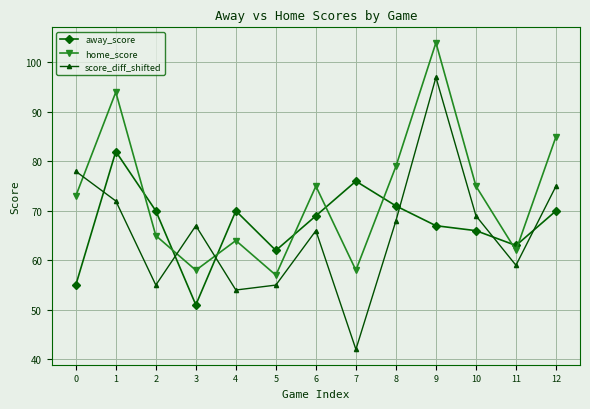

Reading right to left, list all the values displayed in this chart.

away_score: 70	63	66	67	71	76	69	62	70	51	70	82	55
home_score: 85	62	75	104	79	58	75	57	64	58	65	94	73
score_diff_shifted: 75	59	69	97	68	42	66	55	54	67	55	72	78